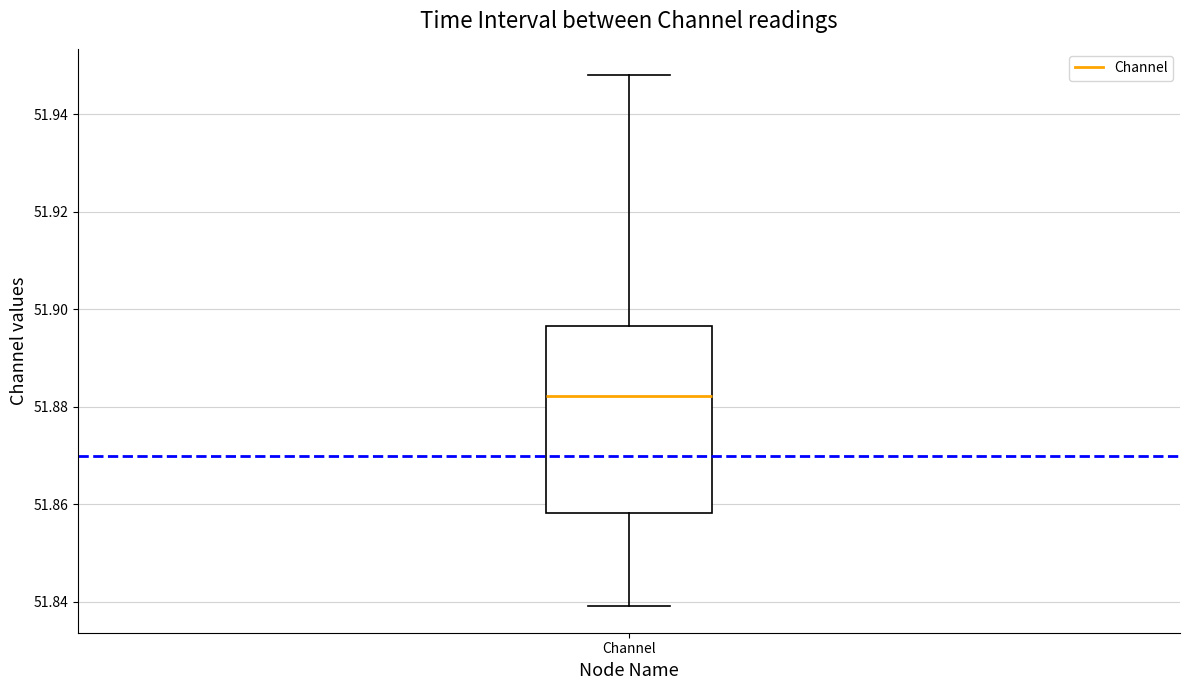

Read this box plot against the y-axis: the position of the median line, the range covered by the box, and the ends of both whiskers. The values are not printed on the chart, so give them approximately, as read against the axis.

median 51.882, box 51.858 to 51.896, whiskers 51.840 to 51.948